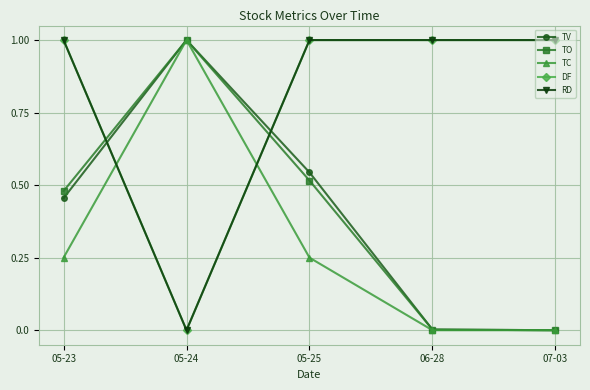

What is the label of the 1st point from the right?

07-03